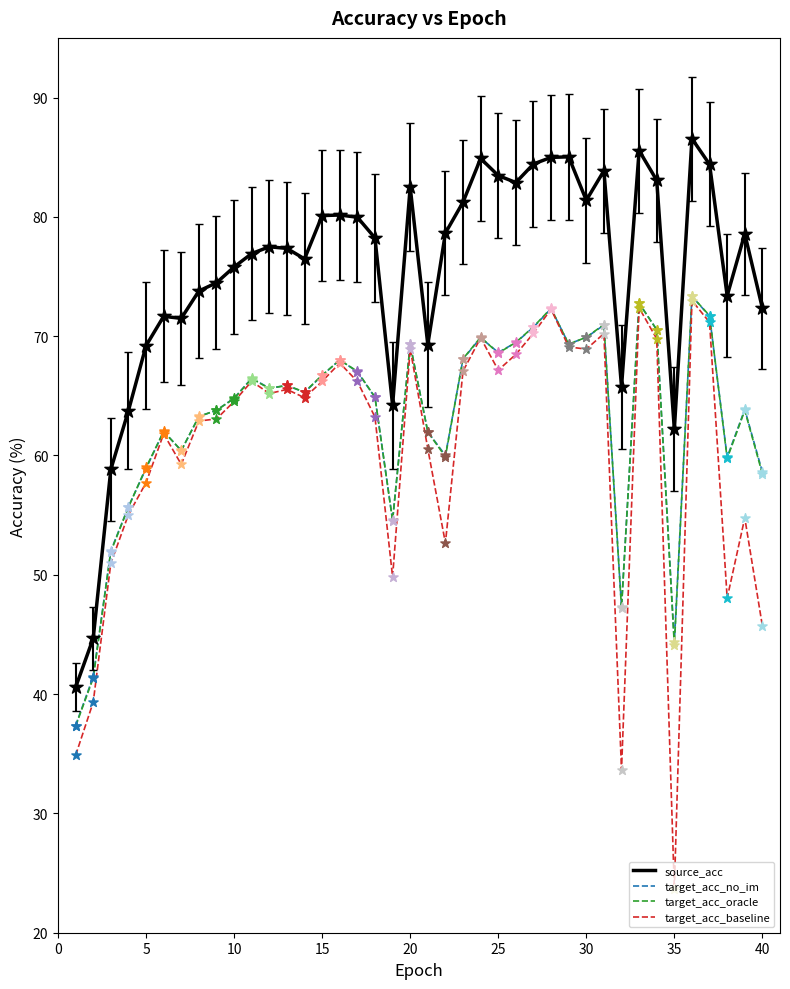

Which series has the widest spread of values?

target_acc_baseline